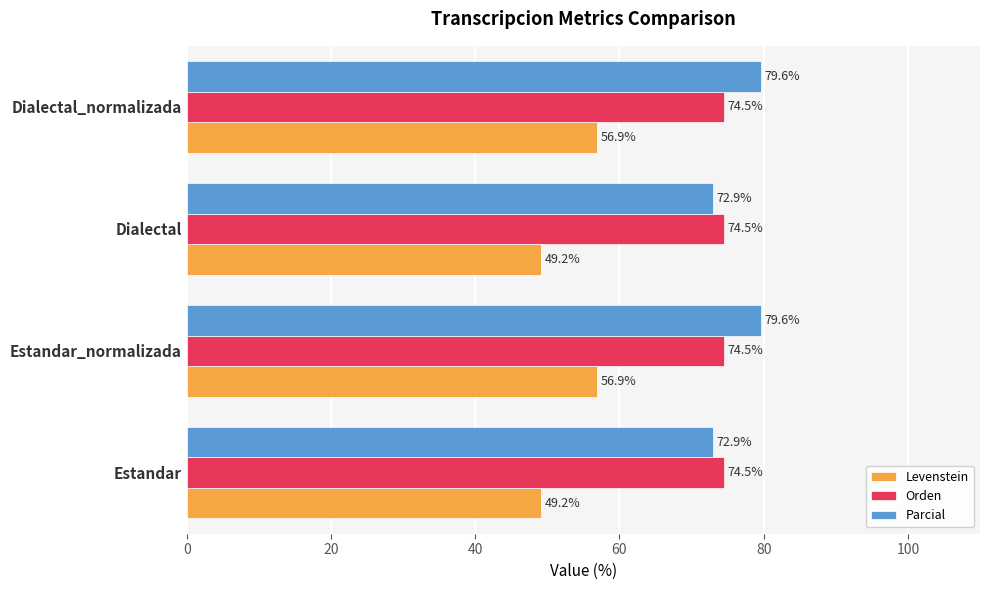

Between Estandar and Dialectal_normalizada, which series saw the biggest shift?

Levenstein